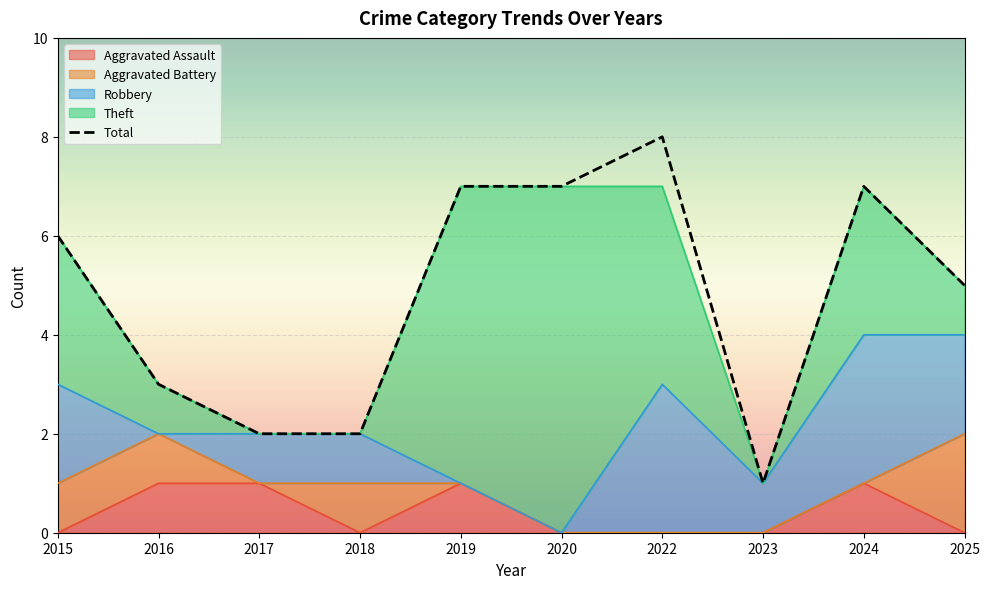

Where is the first local minimum?

2023